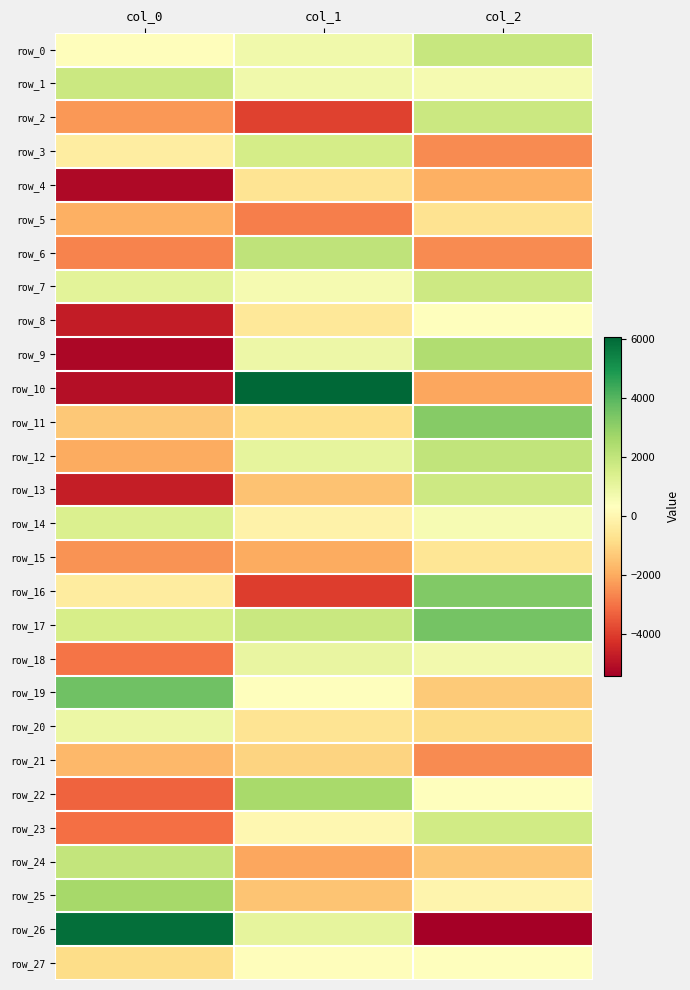

Rank the series by their maximum value, from lowest to highest.

row_21, row_5, row_4, row_15, row_27, row_8, row_20, row_18, row_14, row_3, row_23, row_7, row_13, row_1, row_2, row_0, row_24, row_12, row_6, row_9, row_22, row_25, row_11, row_16, row_17, row_19, row_26, row_10